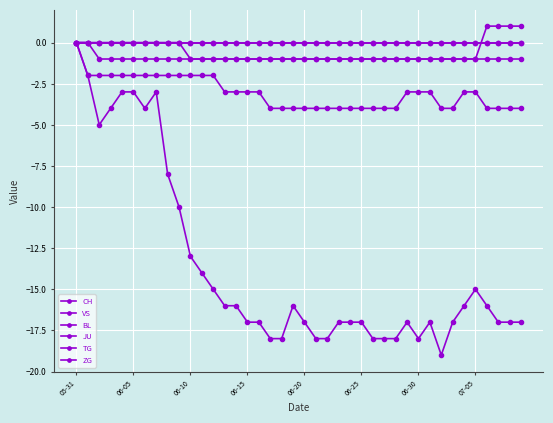

Is this an area chart (filled region under the line)?

No